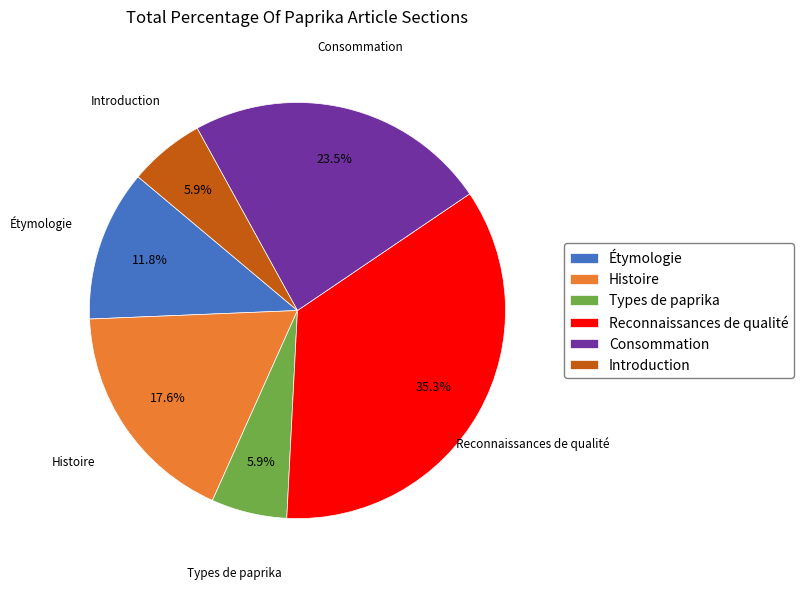

What percentage is the Histoire slice, to the nearest percent?

18%